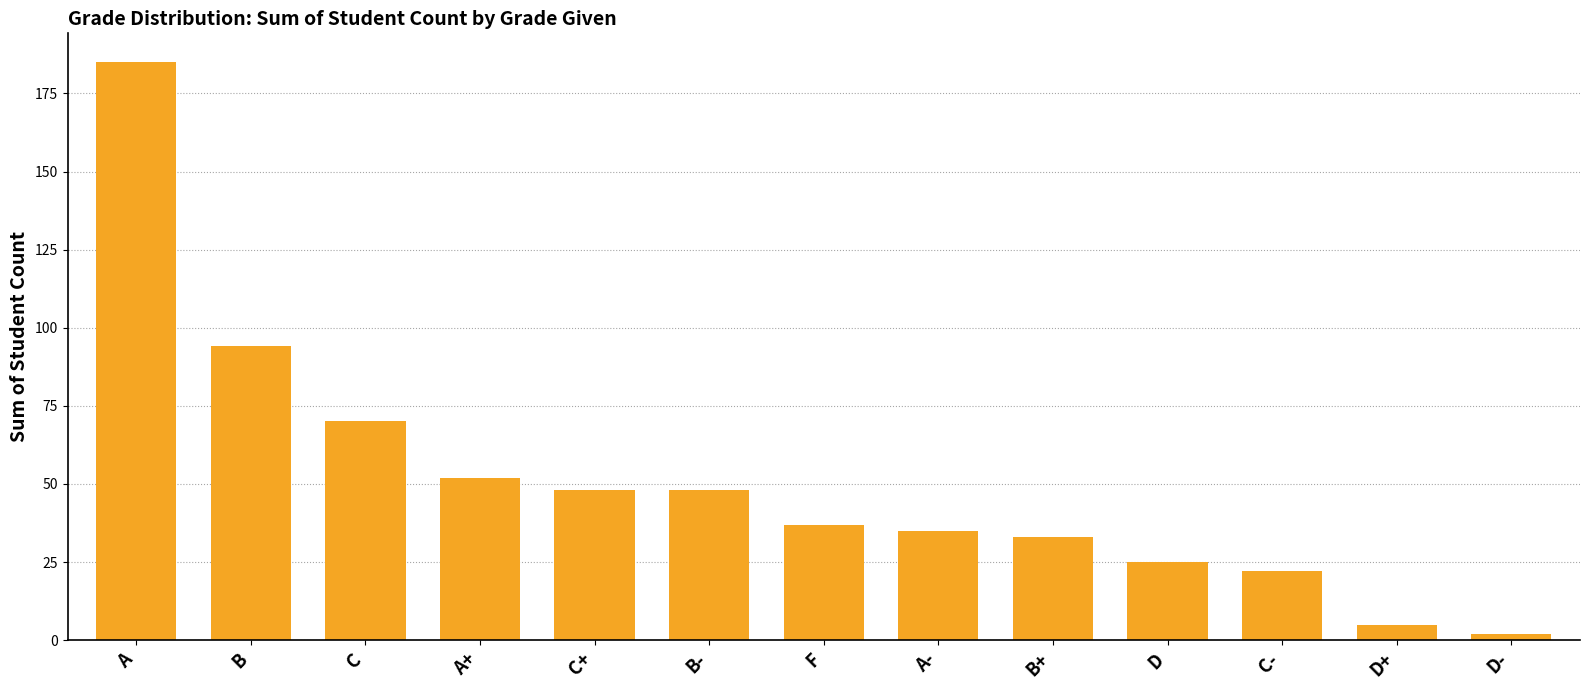

What value does the data have at C+?

48